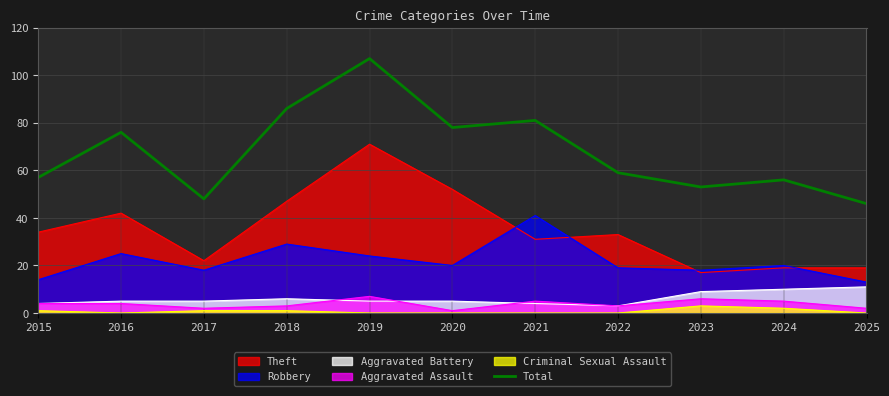

How many points are higher than both their immediate neighbors (excluding endpoints)?

4